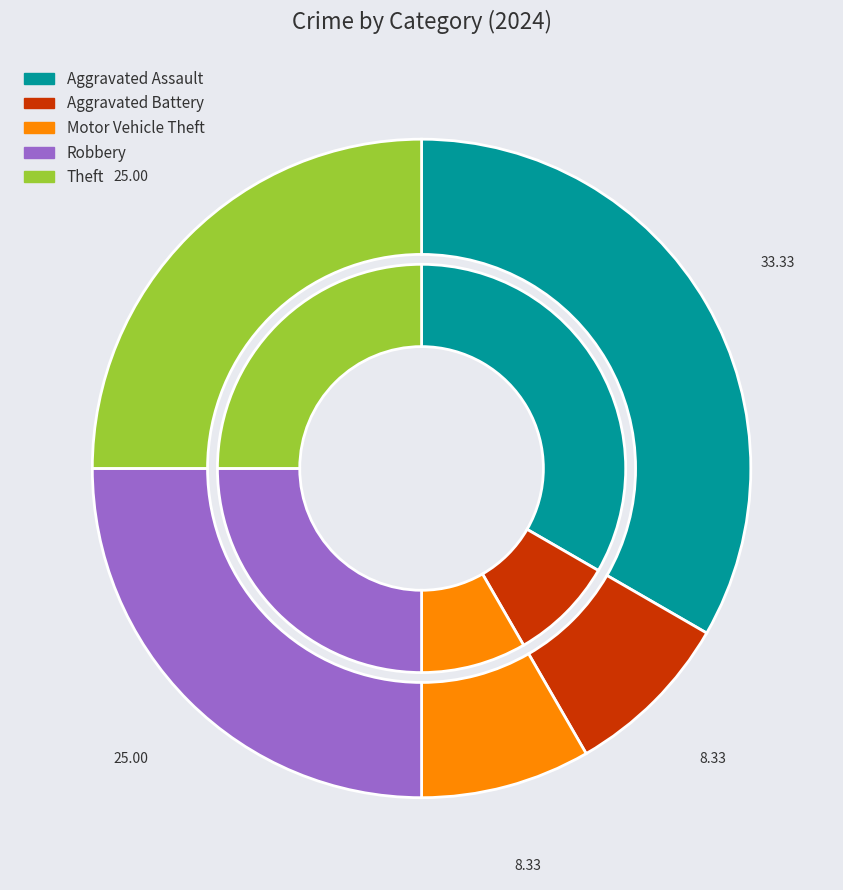

Combined, what portion of the pie is Robbery and Aggravated Battery?

33.3%